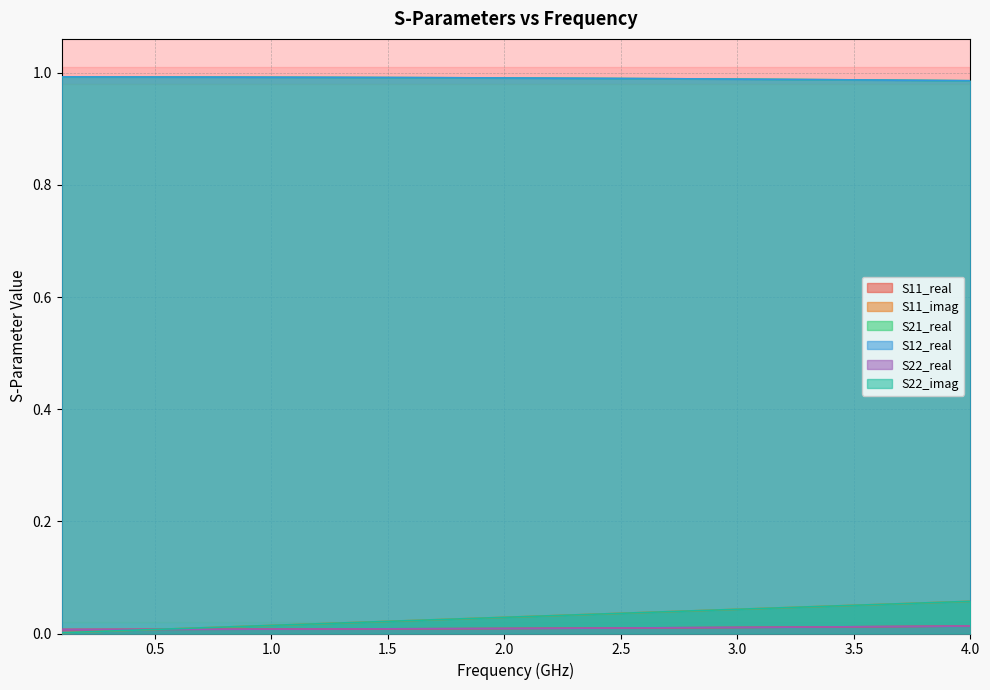

Count the S11_real values in the range 0 to 1.

40